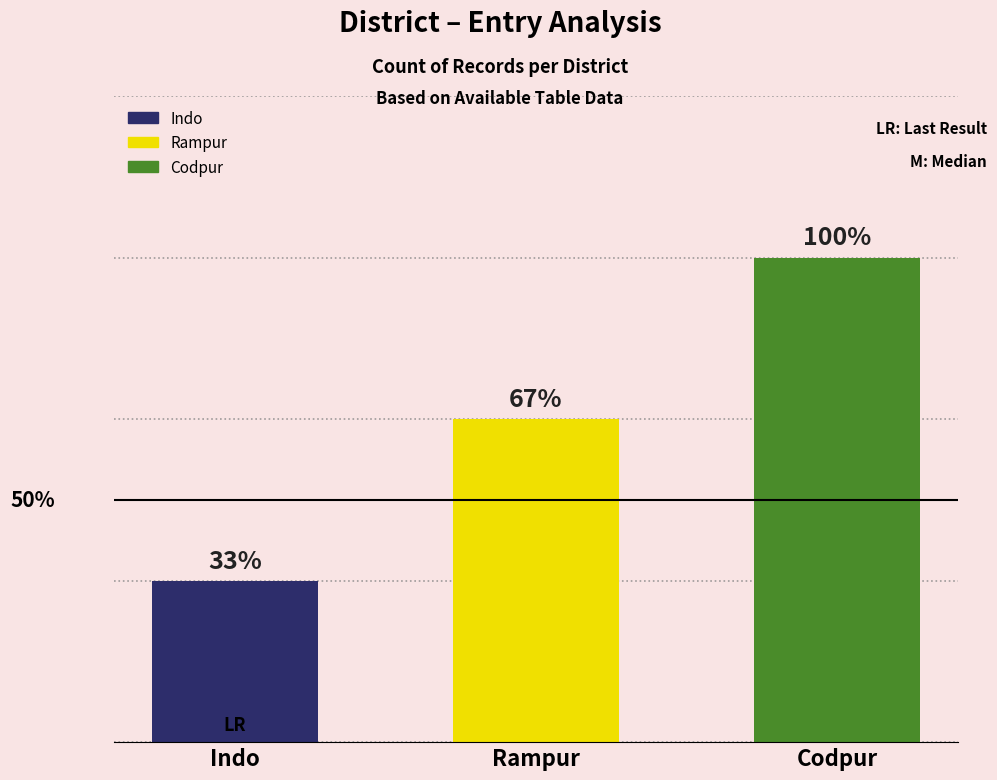

What is the sum of all values?

6